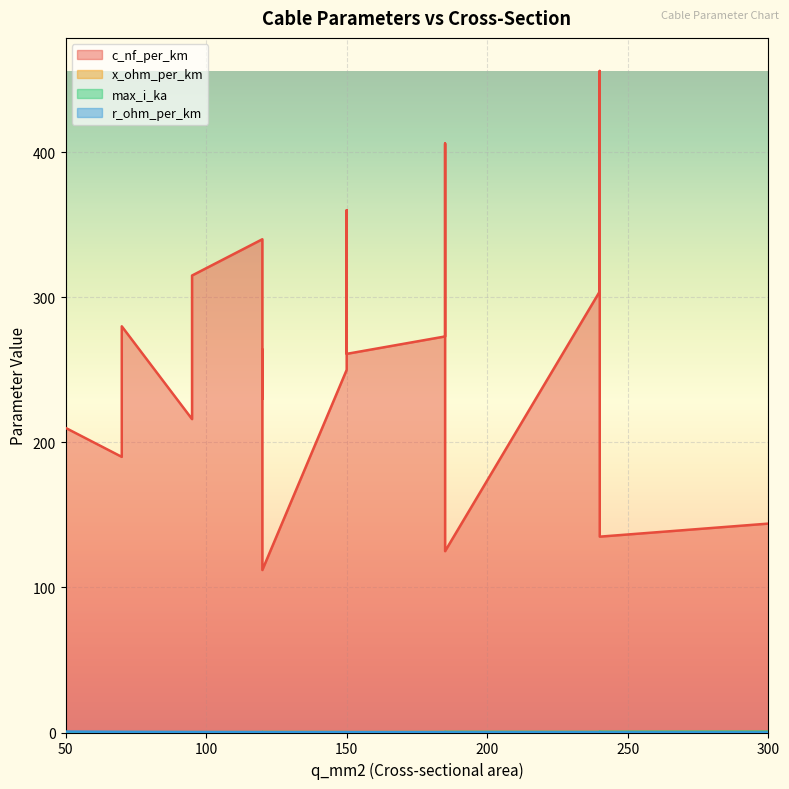

What is the difference between the maximum and second lowest values in the x_ohm_per_km series?

0.1